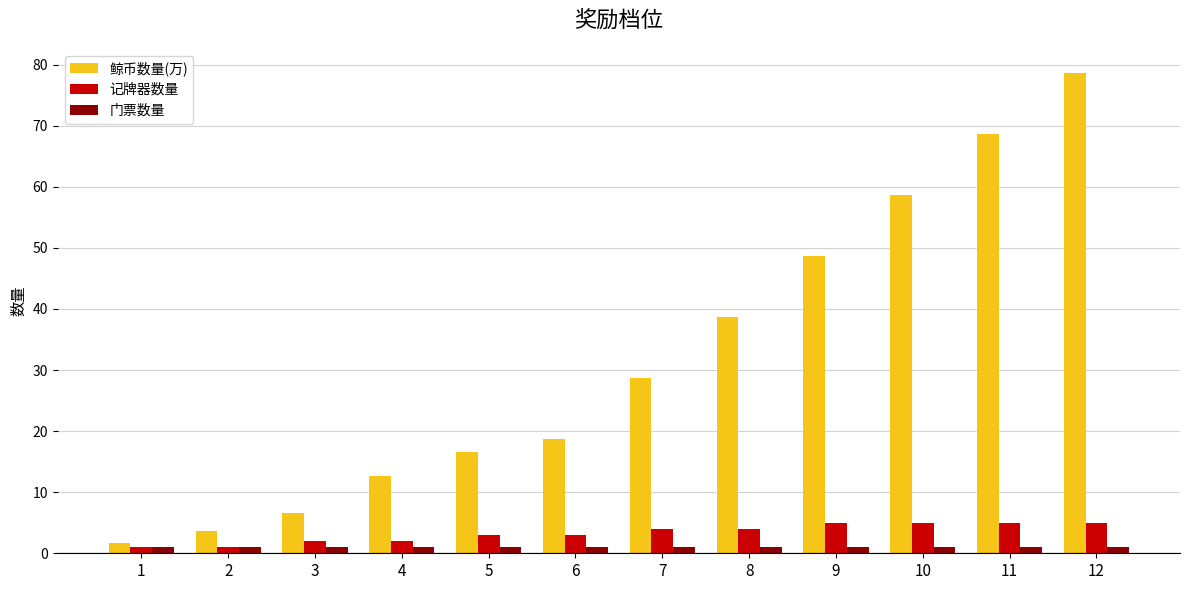

What is the sum of the 记牌器数量 values at 7 and 12?

9.0